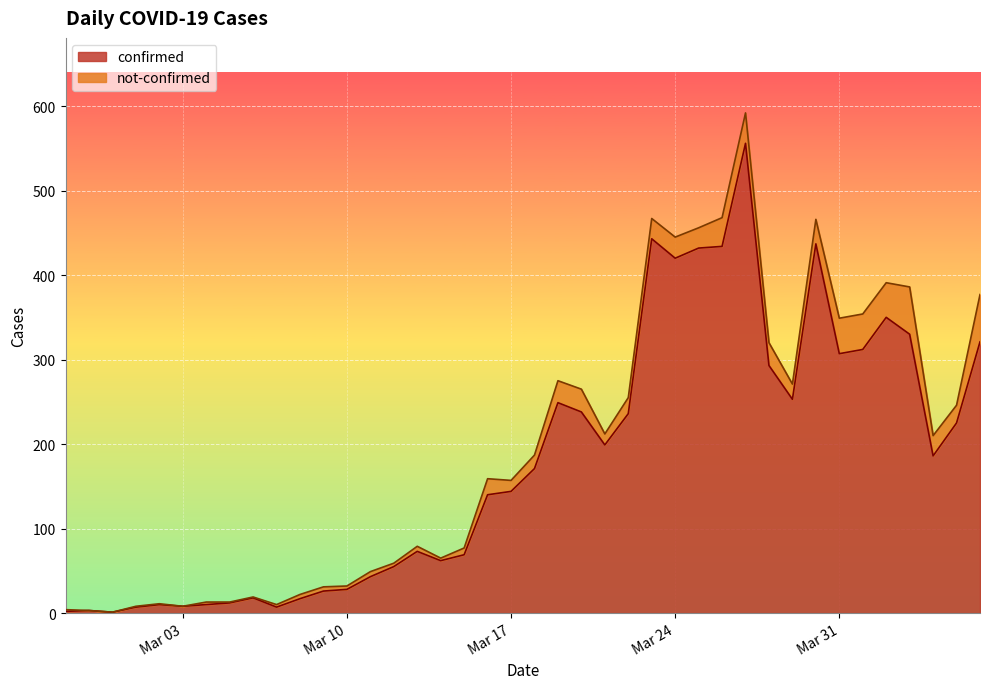

Is it true that the value at 2020-03-26 is 434?

True